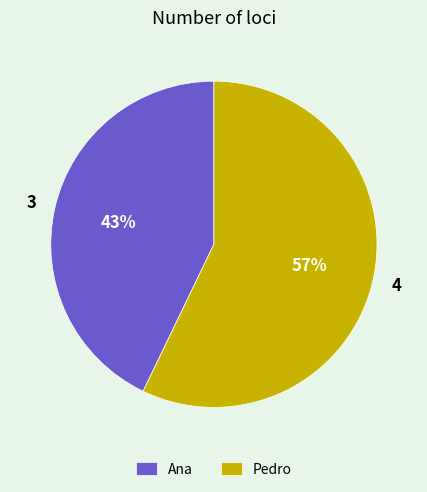

To the nearest percent, what percentage of the pie is Pedro?

57%